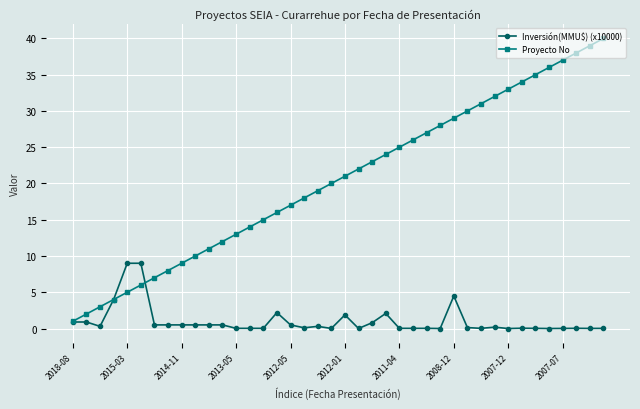

Which series has the largest range (max minus min)?

Proyecto No